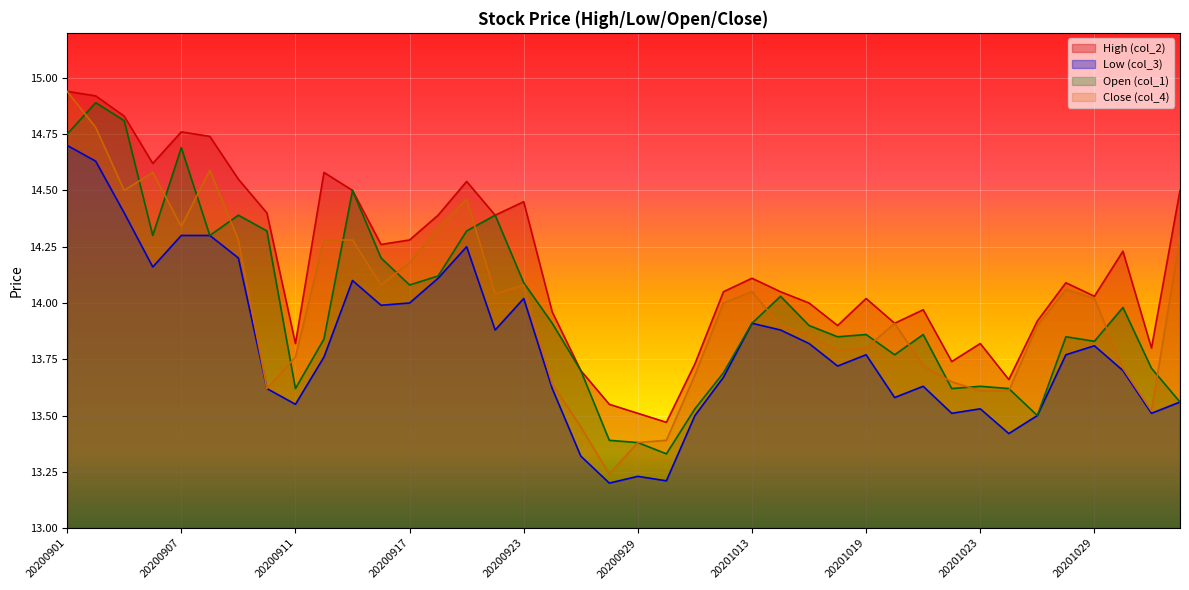

How many lines are shown in the chart?

4